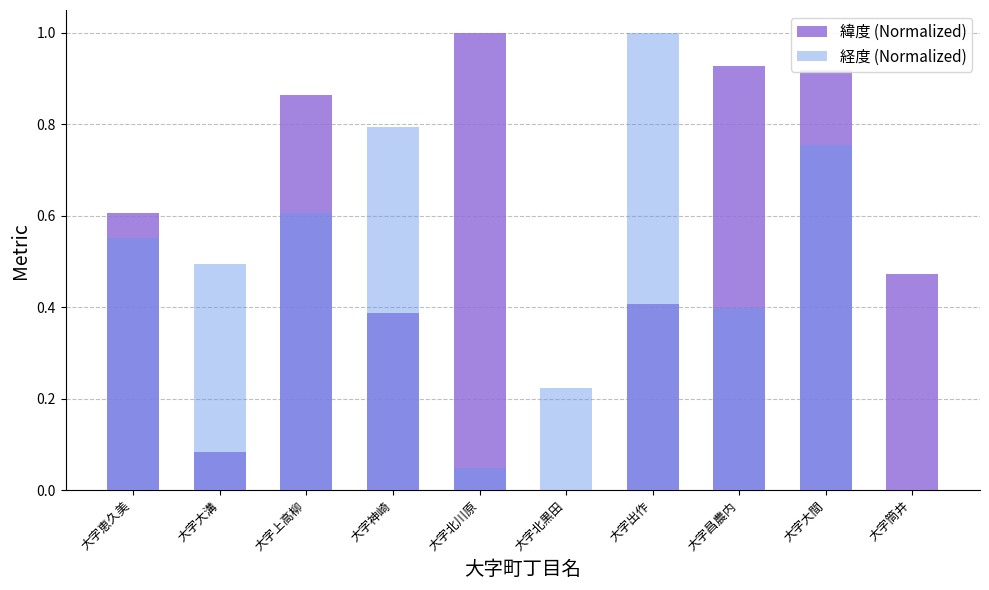

What is the sum of all 緯度 (Normalized) values?

5.7